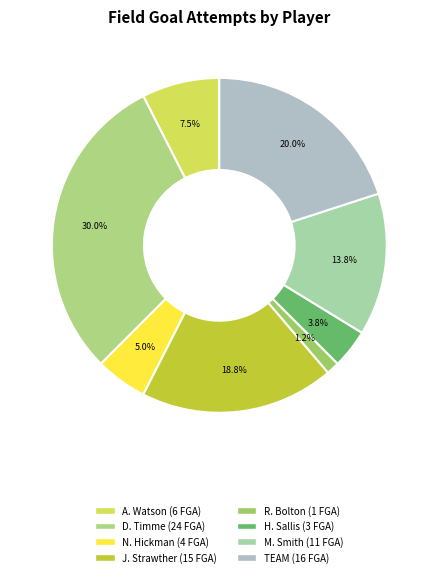

Count the number of slices in the pie.

8